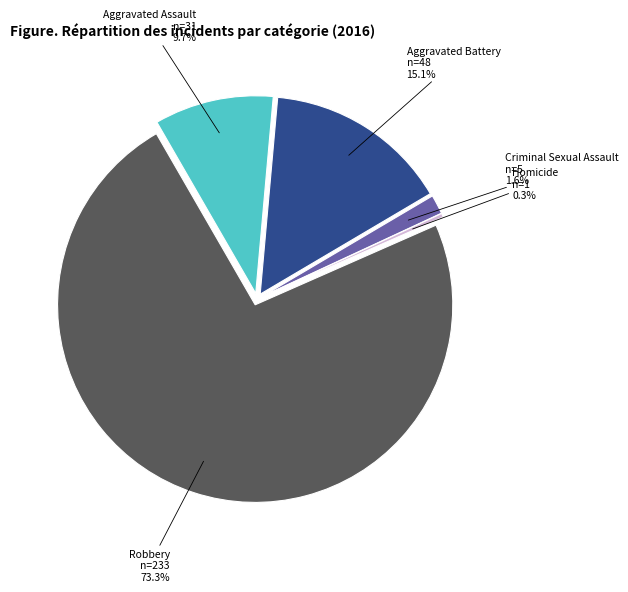

Which has a higher value, Aggravated Battery or Homicide?

Aggravated Battery